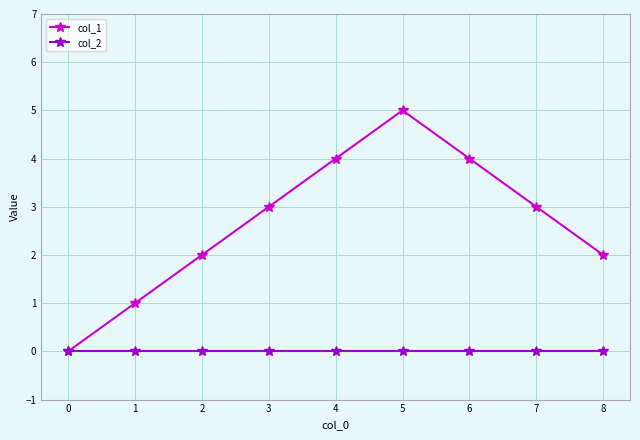

How many data points does each series have?

9